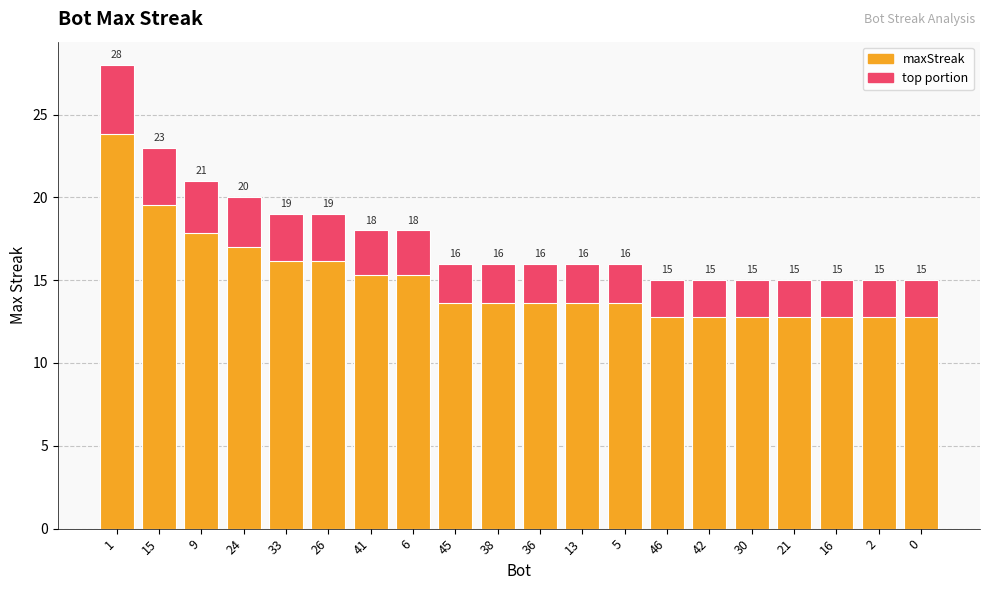

Approximately how many times larger is the value at 30 compared to 45?

0.9